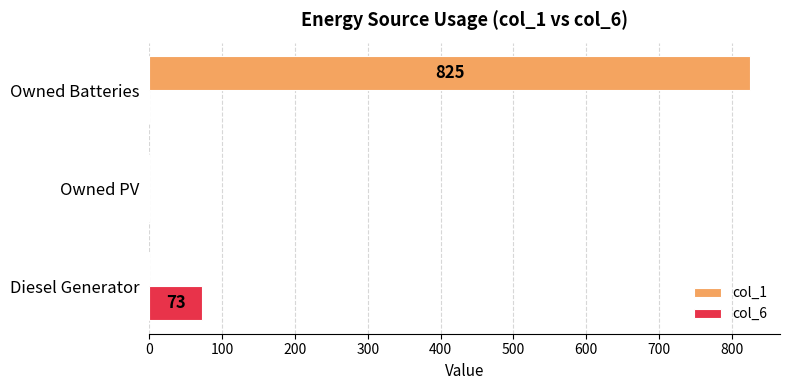

Which series changed the most between Diesel Generator and Owned Batteries?

col_1